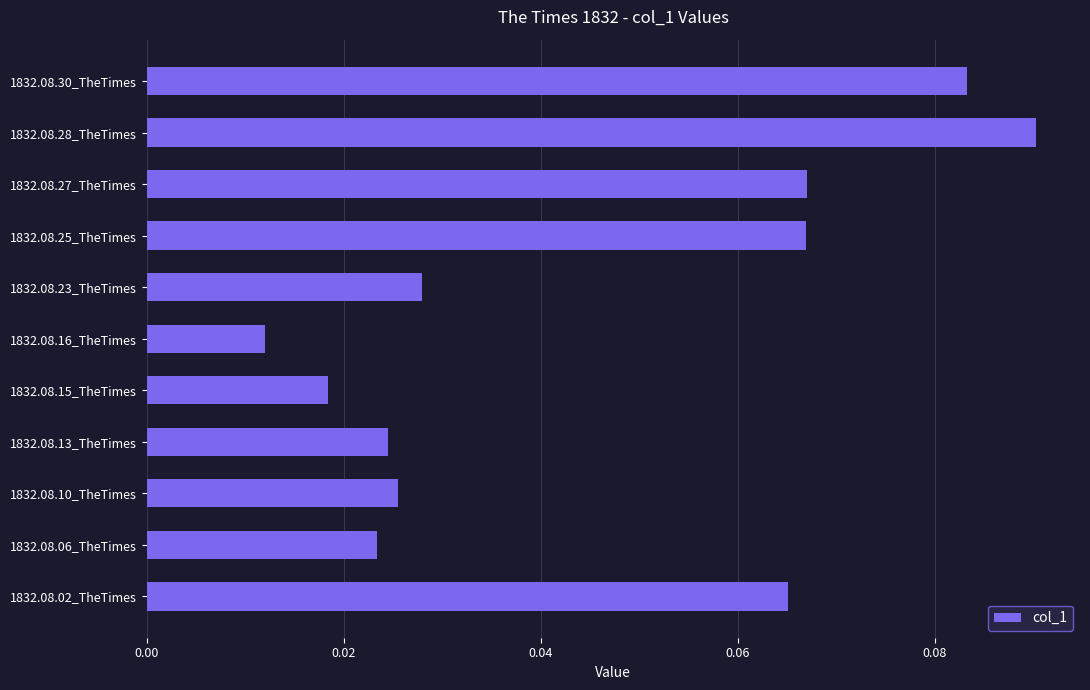

How many values are between 0 and 1?

11